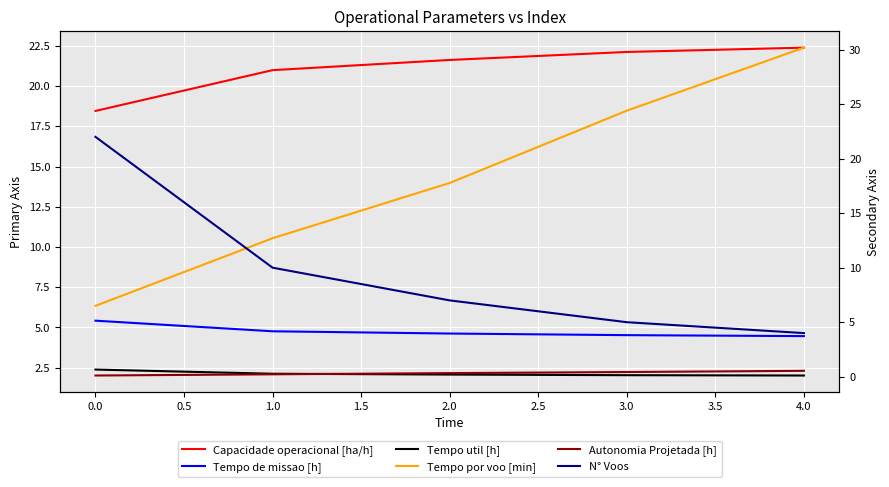

Rank the series by their maximum value, from highest to lowest.

Tempo por voo [min], Capacidade operacional [ha/h], N° Voos, Tempo de missao [h], Tempo util [h], Autonomia Projetada [h]